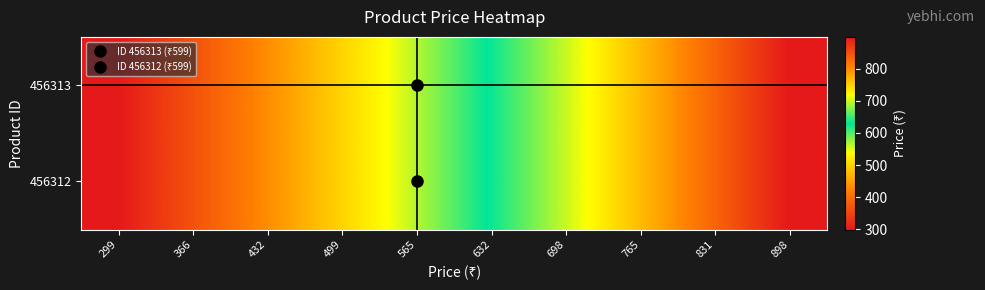

Rank the series by their maximum value, from highest to lowest.

456313, 456312